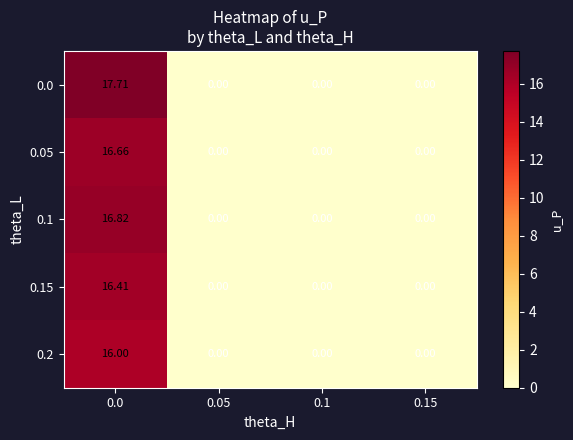

What is the maximum value shown in the chart?

17.7